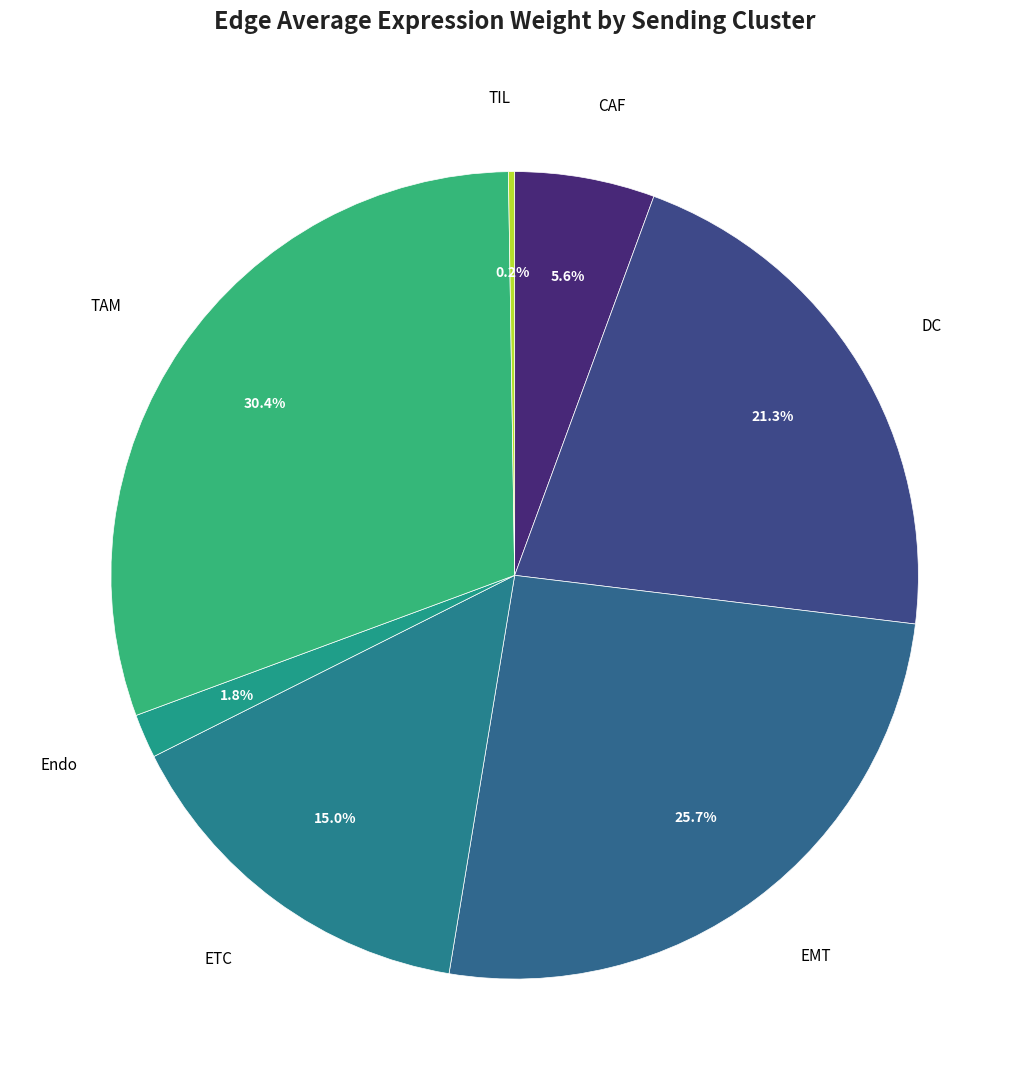

Is there any slice that represents more than half of the pie?

No